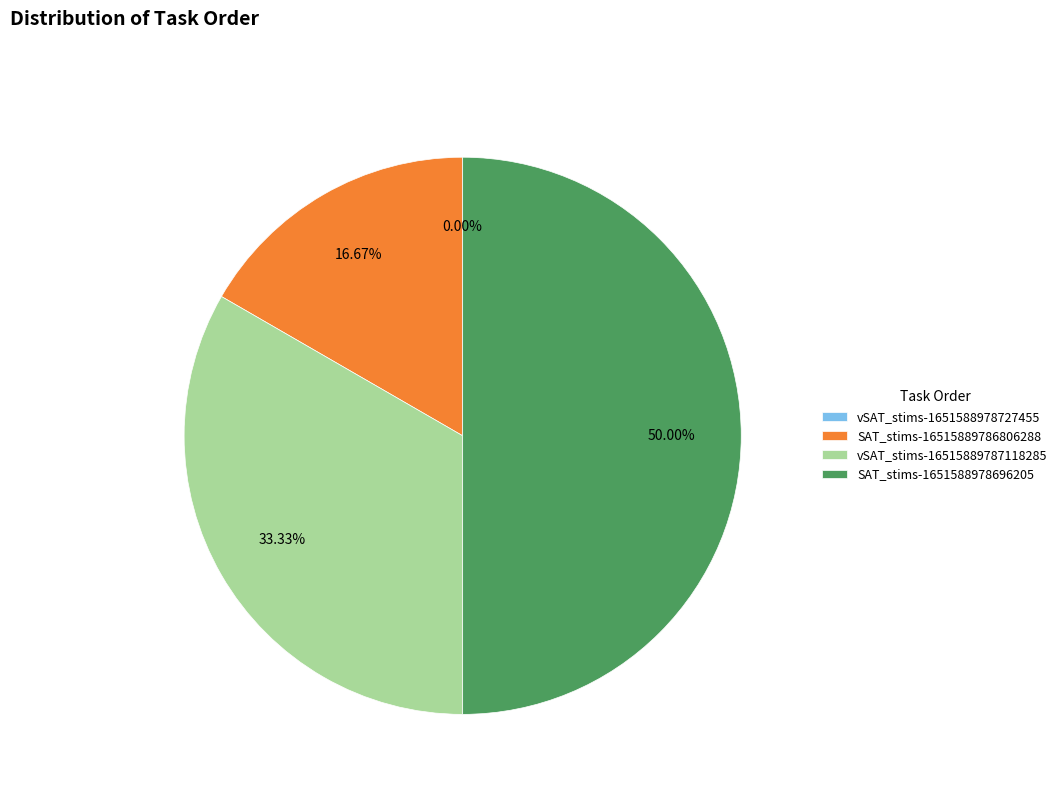

What percentage is the vSAT_stims-16515889787118285.csv slice, to the nearest percent?

33%